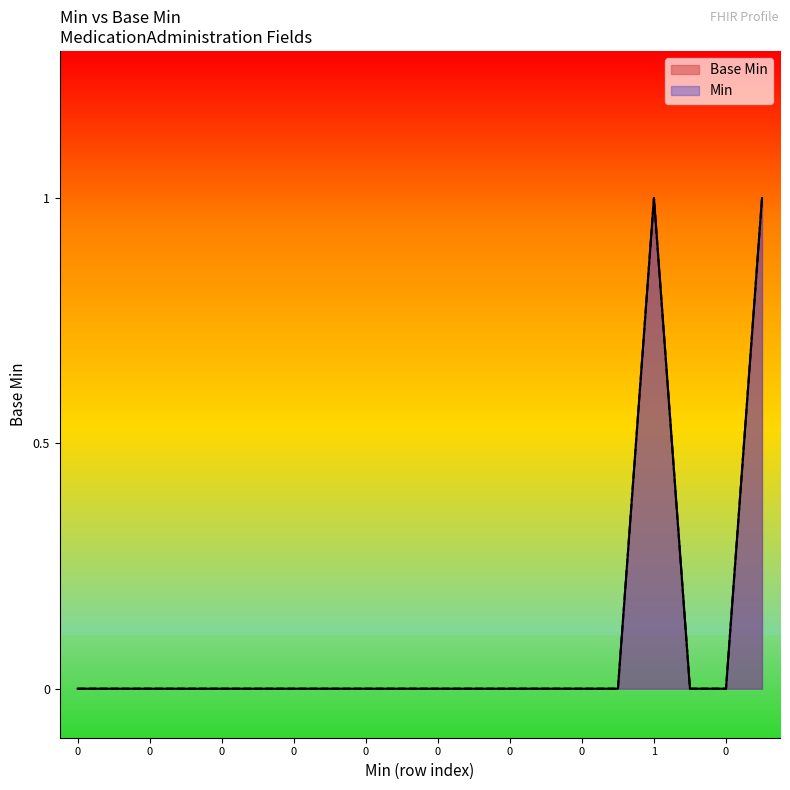

Rank the categories by value from lowest to highest.

0, 0, 0, 0, 0, 0, 0, 0, 0, 0, 0, 0, 0, 0, 0, 0, 0, 0, 1, 1